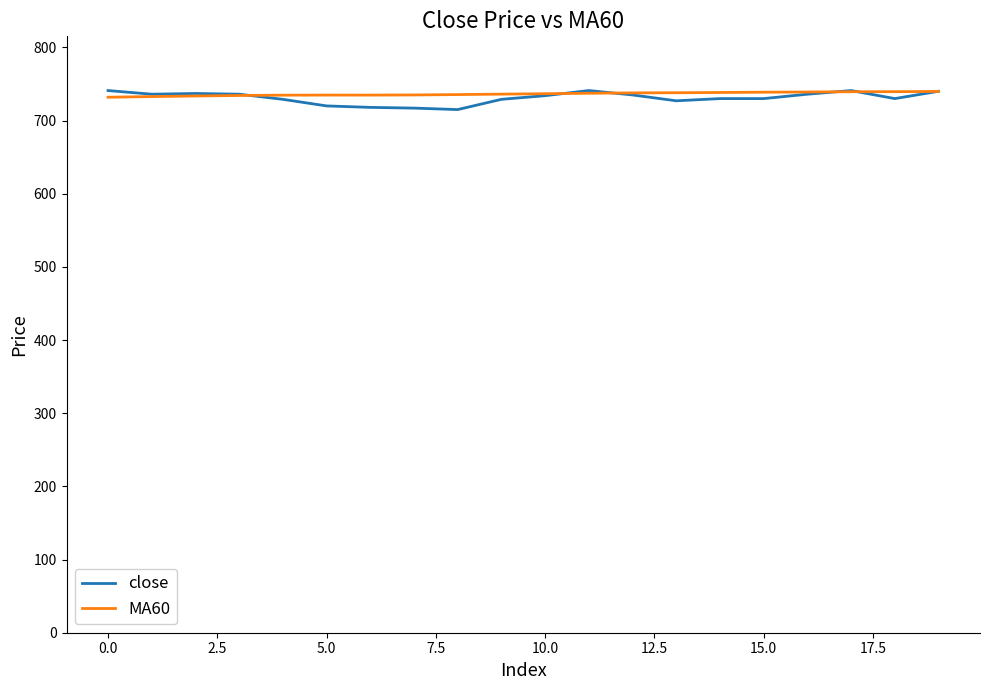

What is the lowest value of the MA60 series?

731.9